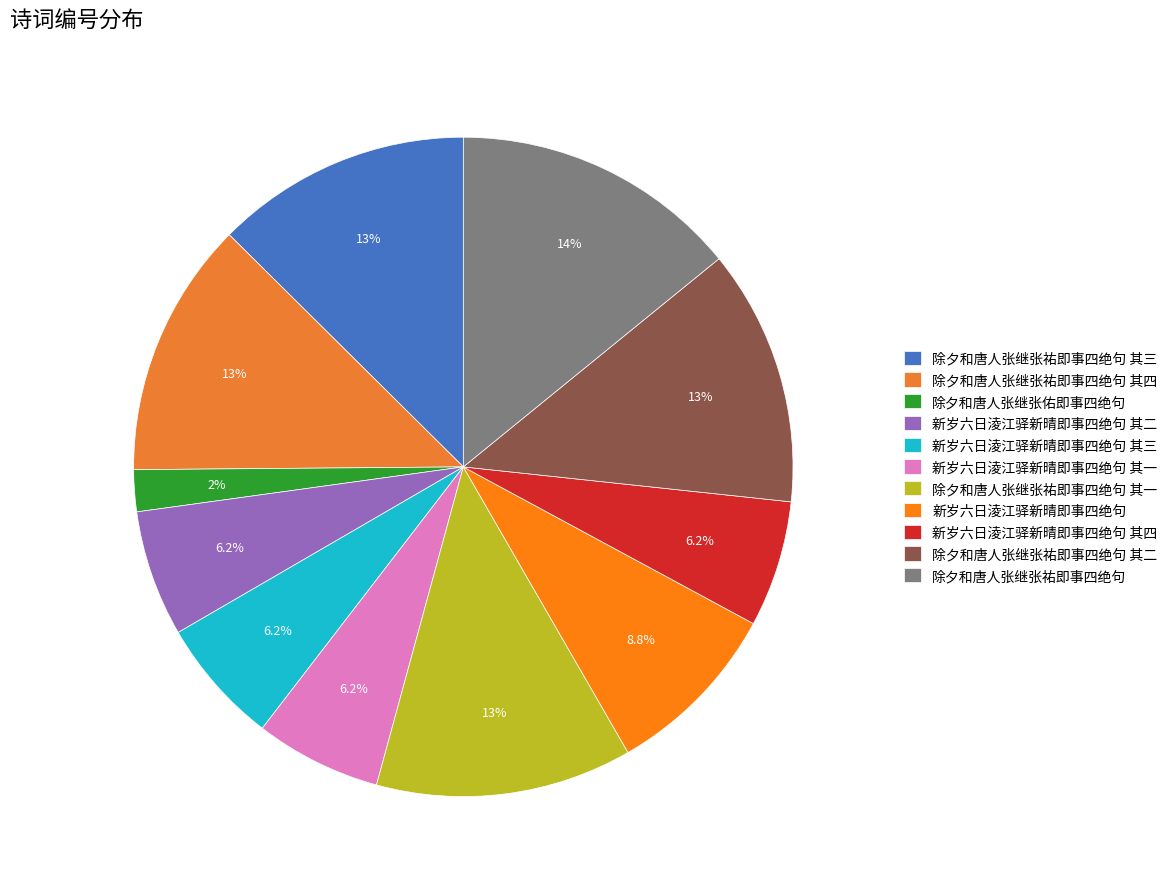

Does 除夕和唐人张继张佑即事四绝句 account for over 50% of the chart?

No